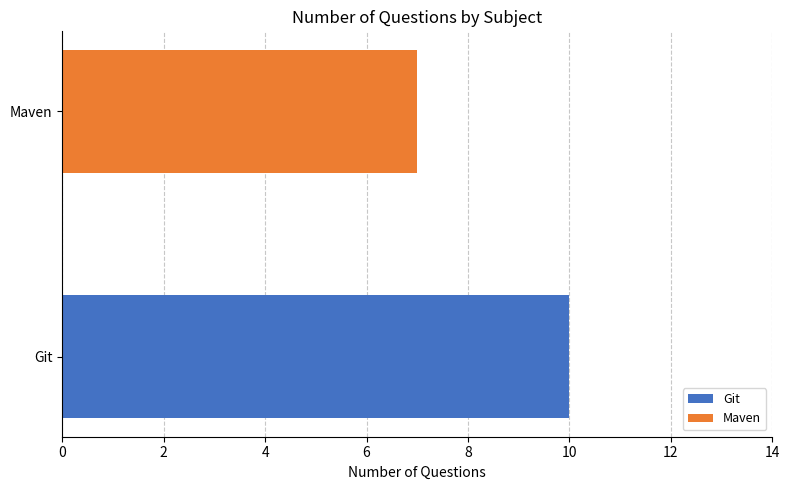

Which series has the largest range (max minus min)?

Git